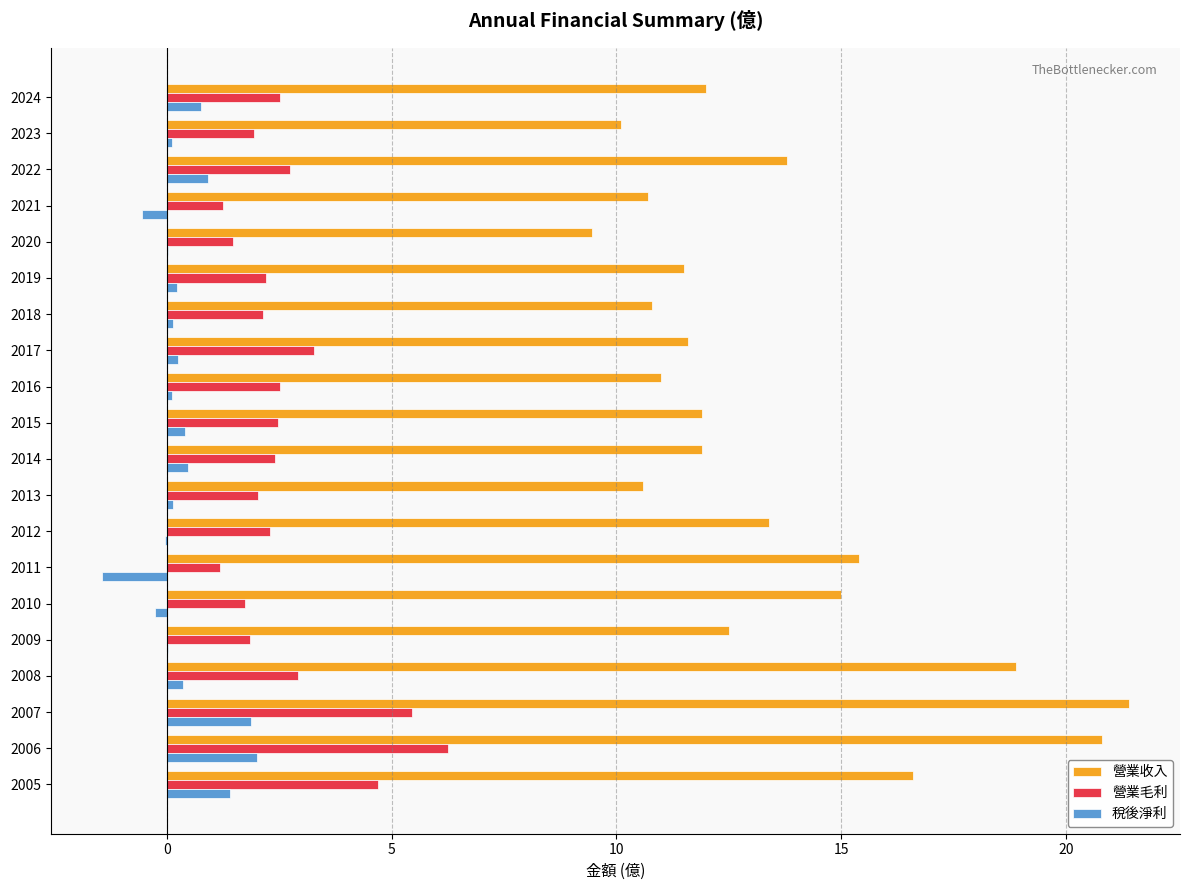

What is the sum of all 營業毛利 values?

53.4